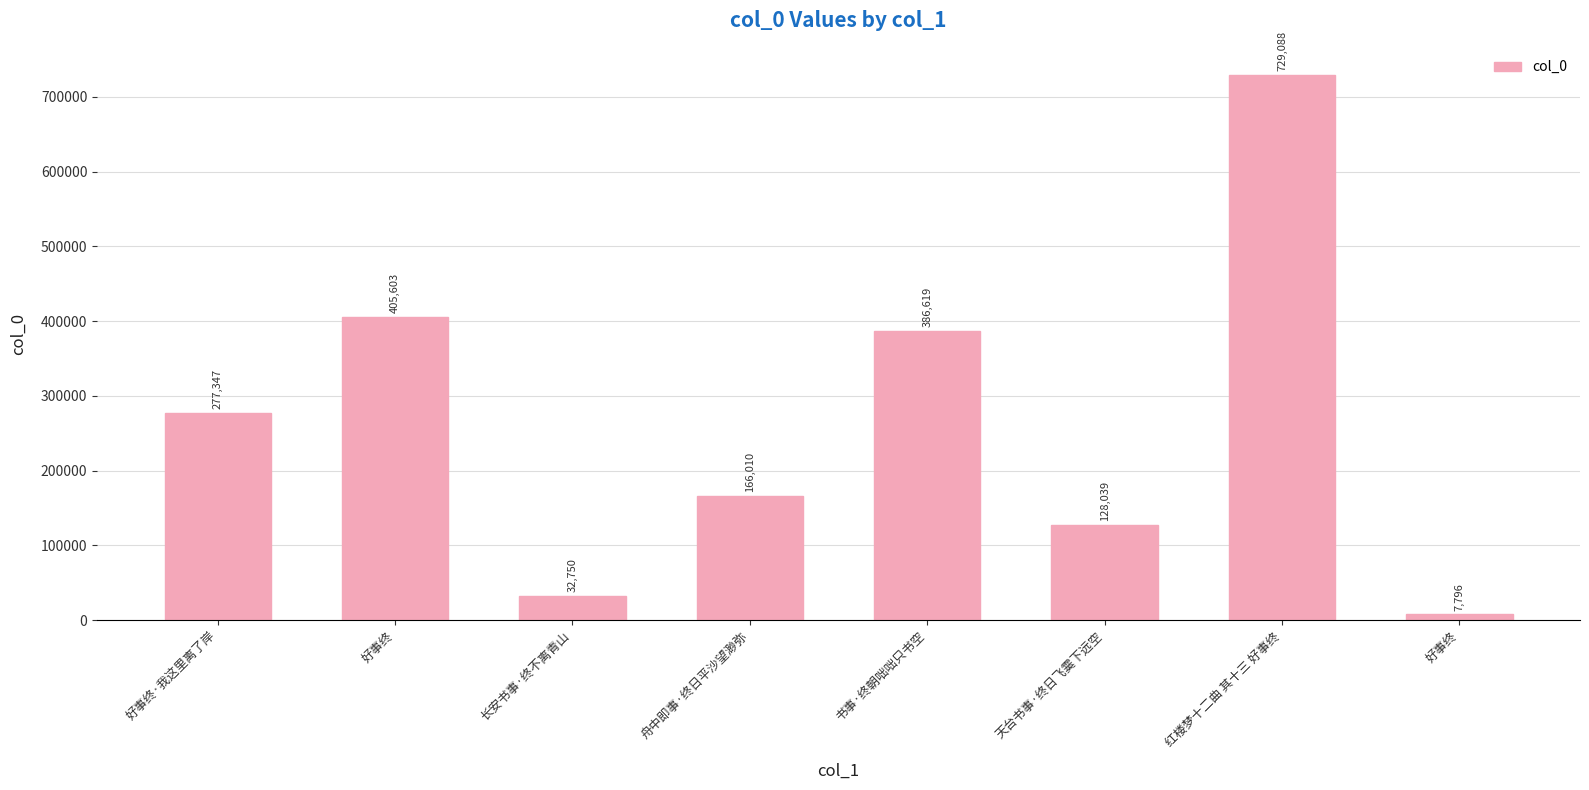

Count the number of categories in the chart.

8